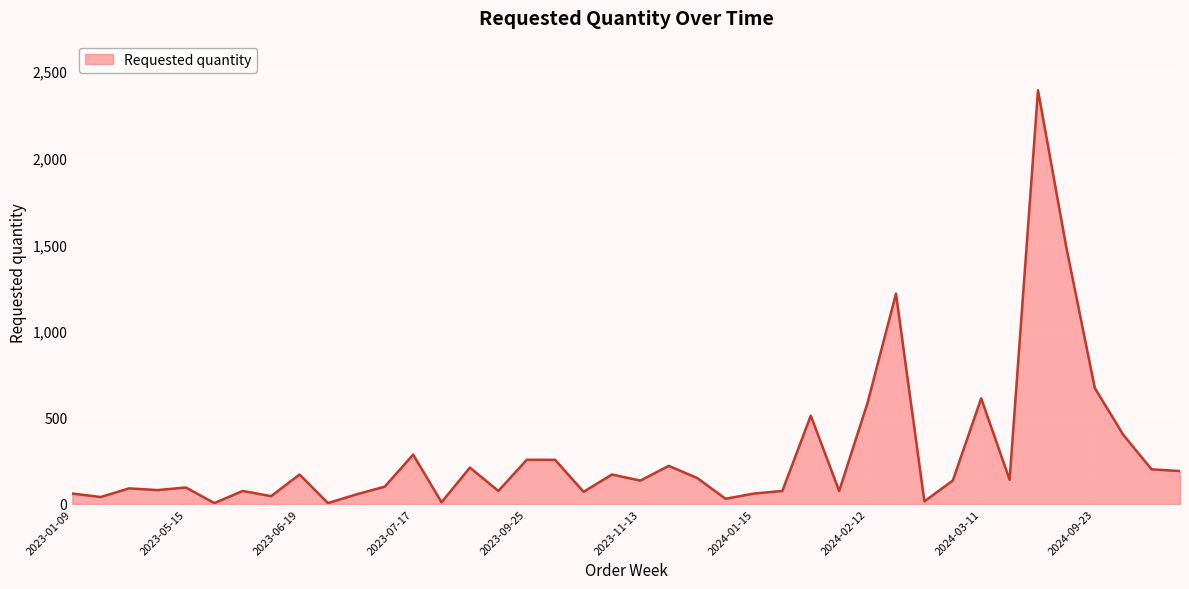

How many lines are shown in the chart?

1